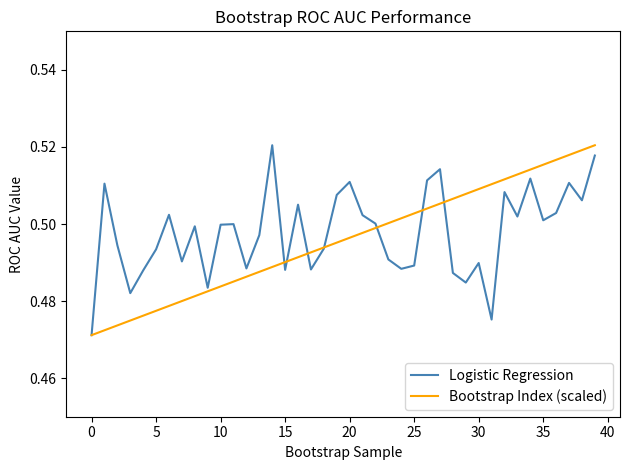

Reading left to right, list all the values displayed in this chart.

Logistic Regression: 0.5	0.5	0.5	0.5	0.5	0.5	0.5	0.5	0.5	0.5	0.5	0.5	0.5	0.5	0.5	0.5	0.5	0.5	0.5	0.5	0.5	0.5	0.5	0.5	0.5	0.5	0.5	0.5	0.5	0.5	0.5	0.5	0.5	0.5	0.5	0.5	0.5	0.5	0.5	0.5
Bootstrap Index (scaled): 0.5	0.5	0.5	0.5	0.5	0.5	0.5	0.5	0.5	0.5	0.5	0.5	0.5	0.5	0.5	0.5	0.5	0.5	0.5	0.5	0.5	0.5	0.5	0.5	0.5	0.5	0.5	0.5	0.5	0.5	0.5	0.5	0.5	0.5	0.5	0.5	0.5	0.5	0.5	0.5